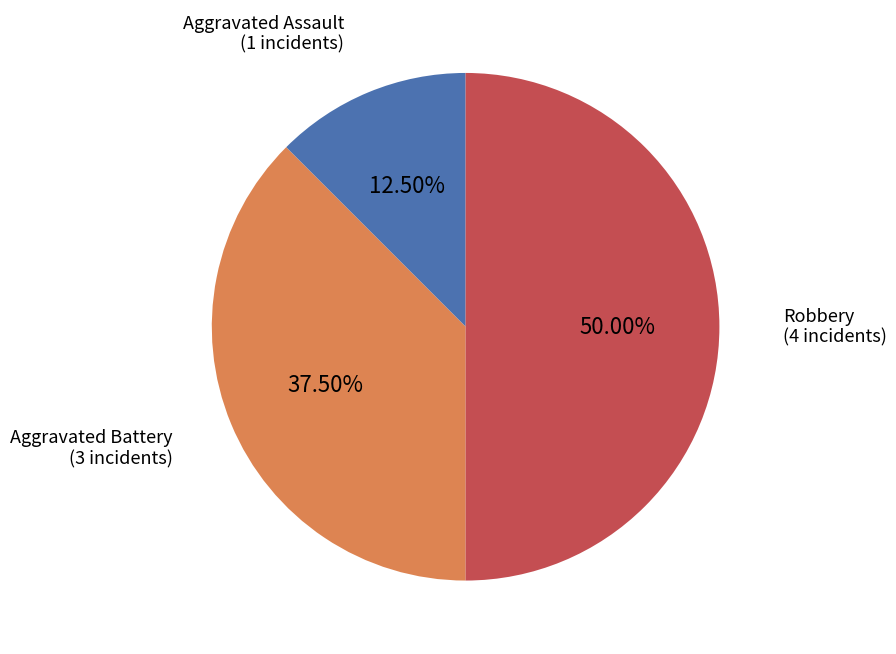

Which category has the smallest portion of the pie?

Aggravated Assault